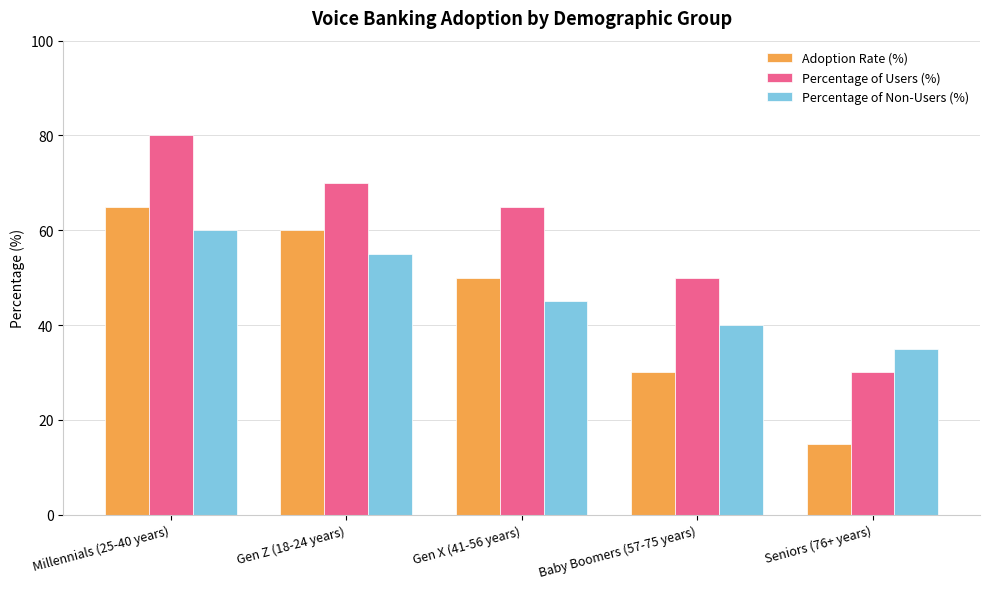

What is the label of the 3rd bar from the left?

Gen X (41-56 years)